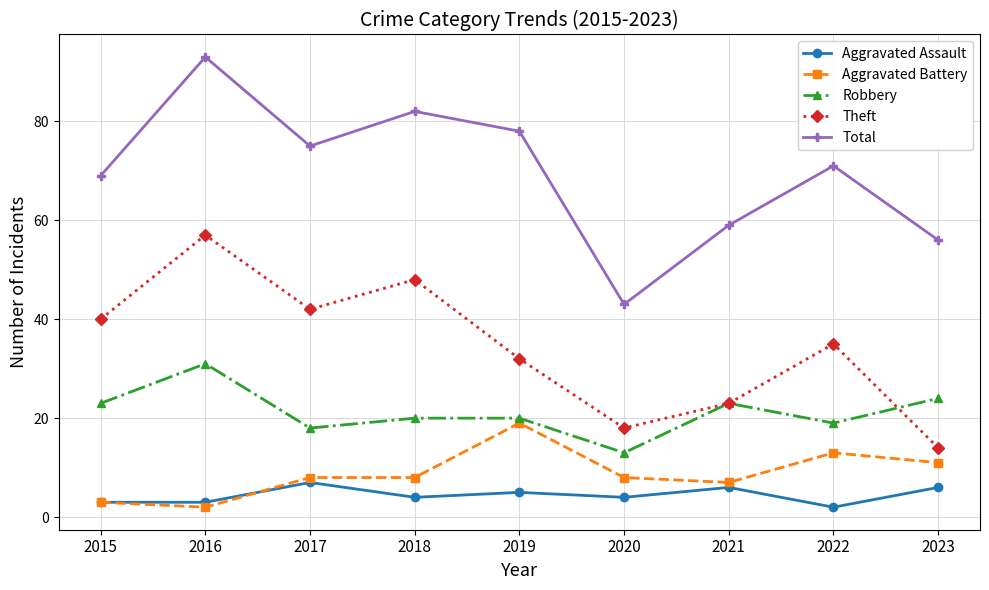

What is the difference between the highest and lowest values at 2015?

66